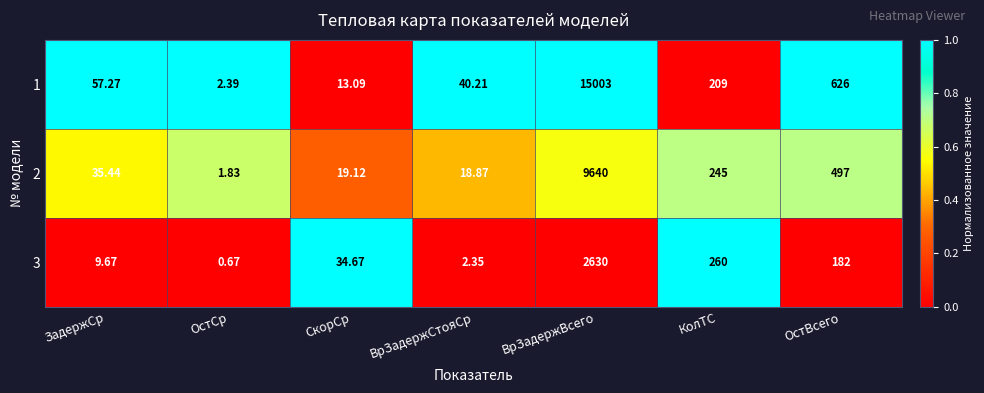

Is the value of 3 at ОстСр greater than the value of 1 at ЗадержСр?

No